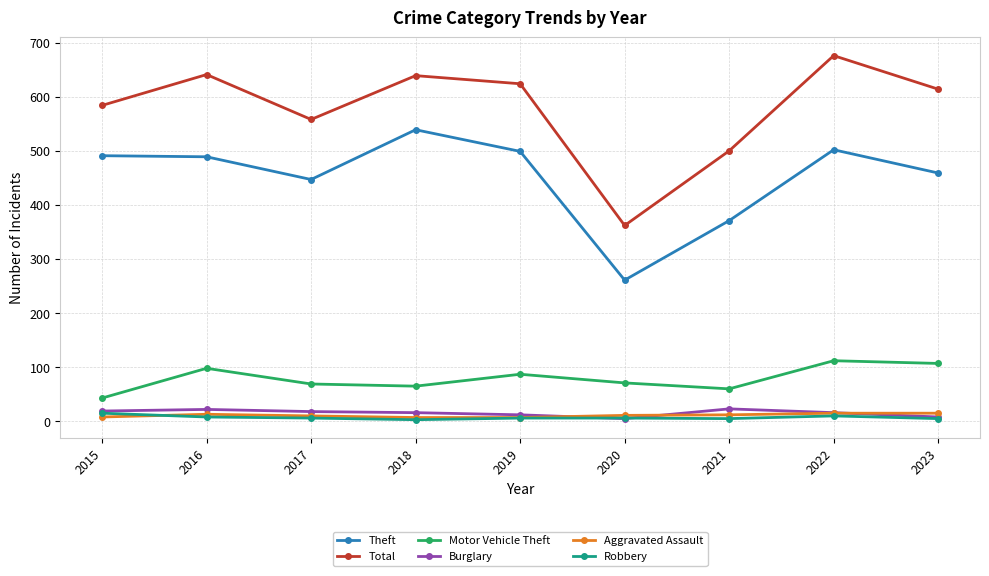

The value of Total at 2021 is 142. True or false?

False